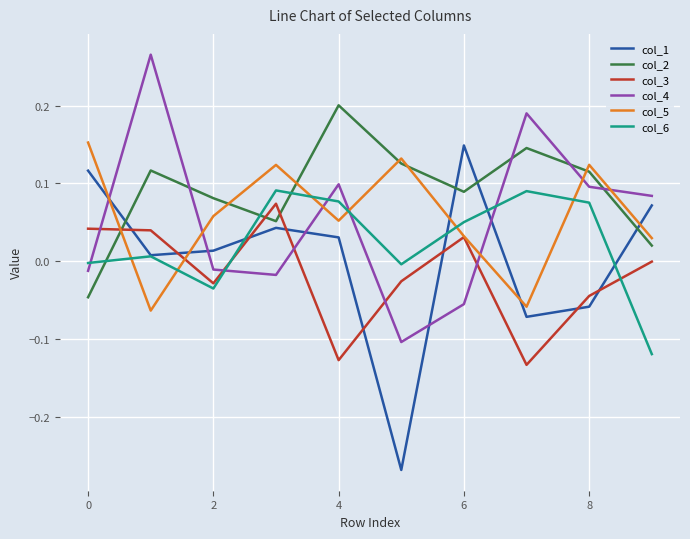

Which series has the largest total across all categories?

col_2